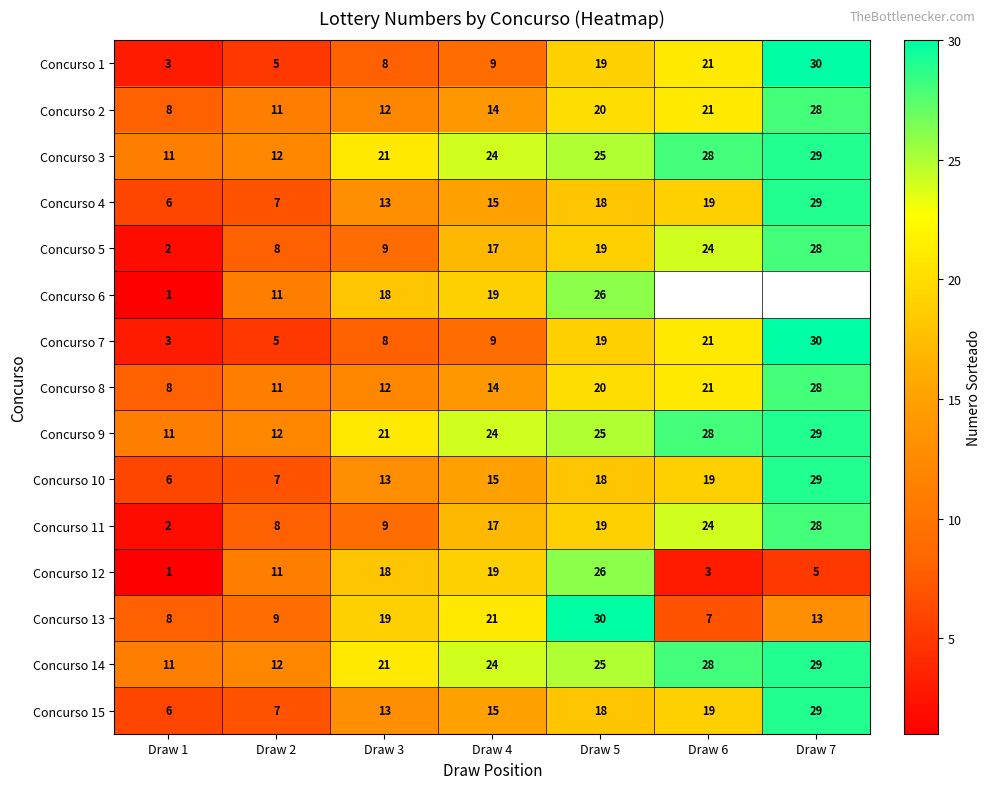

True or false: Concurso 7 has a value of 2 at Draw 1.

False